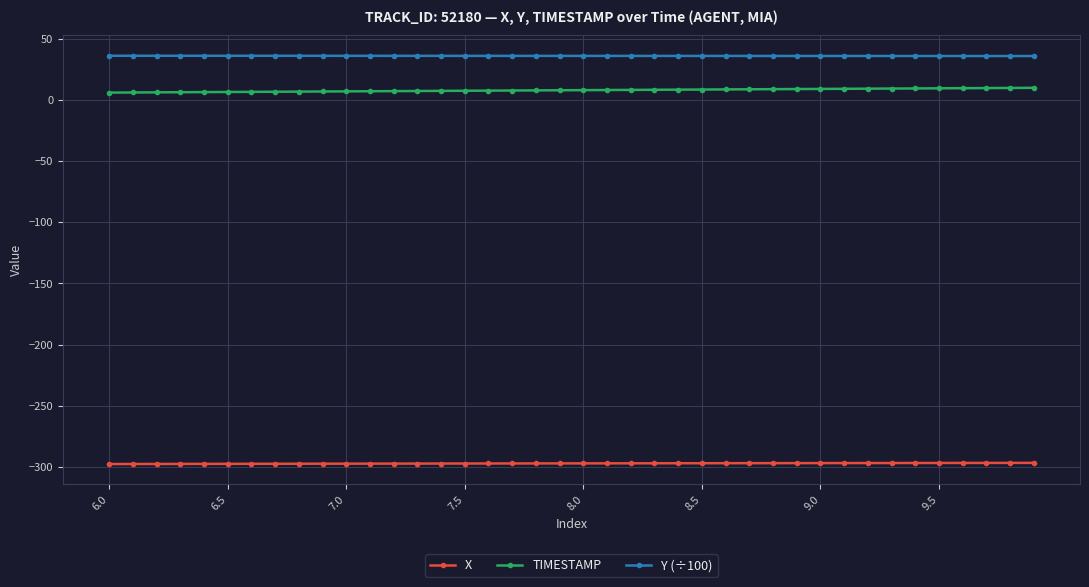

What is the value of the Y (÷100) point at the 12th from the left?

36.0